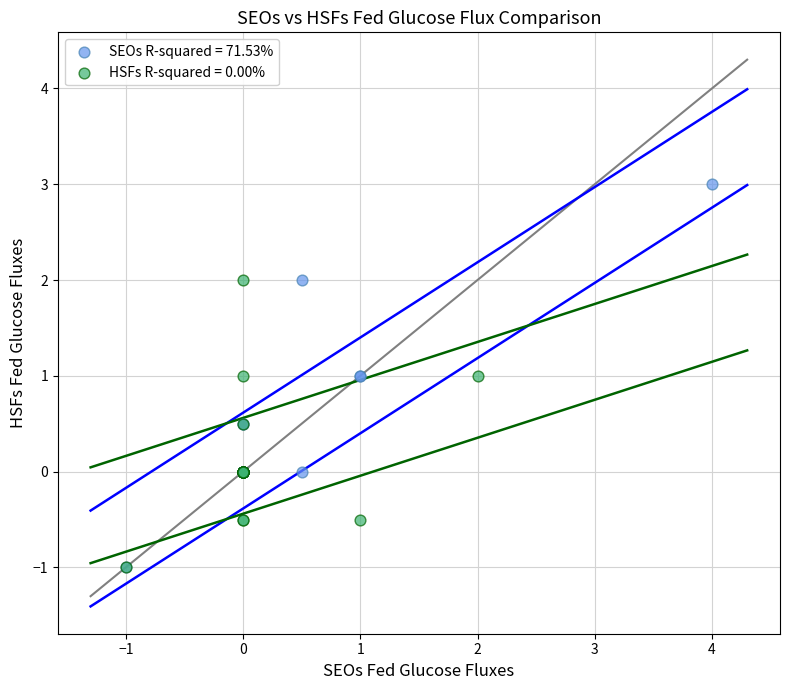

Which series has the largest Y range (max minus min)?

SEOs R-squared = 71.53%